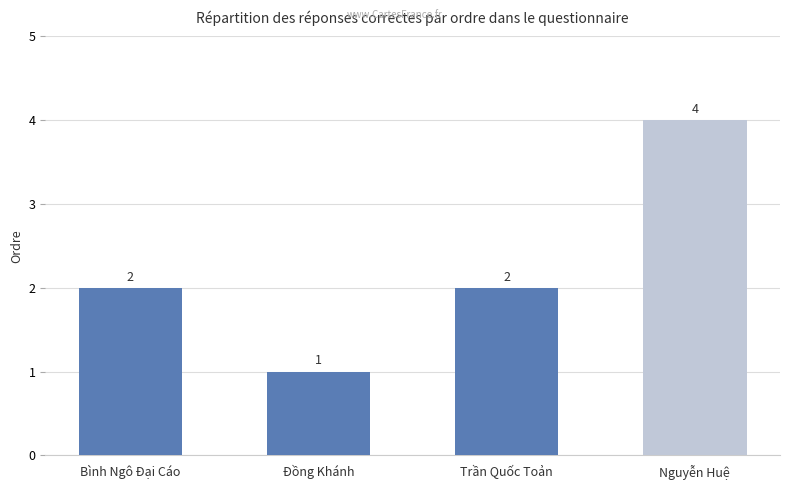

Count the values in the range 2 to 4.

3